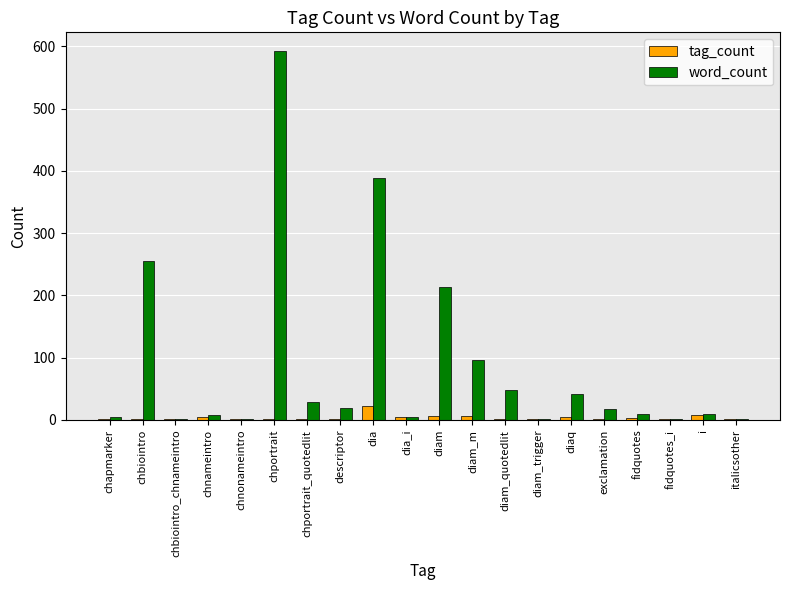

At which label does tag_count reach its peak?

dia